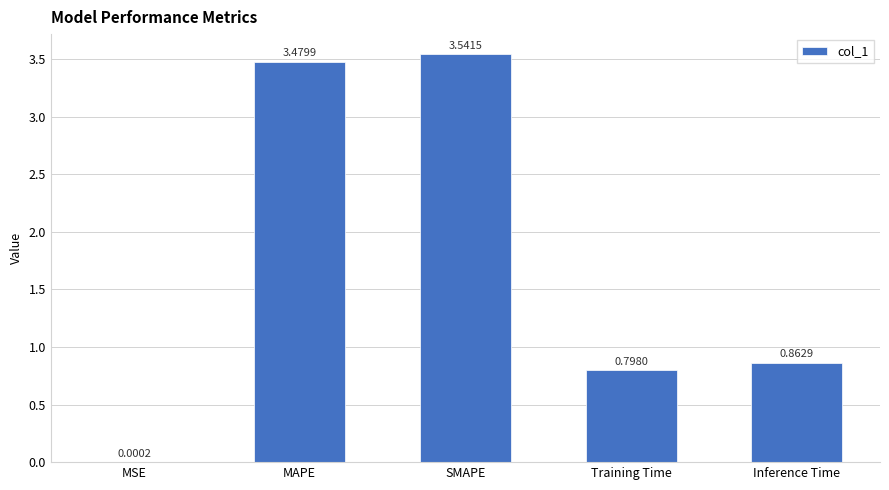

Which label corresponds to the largest value in the chart?

SMAPE